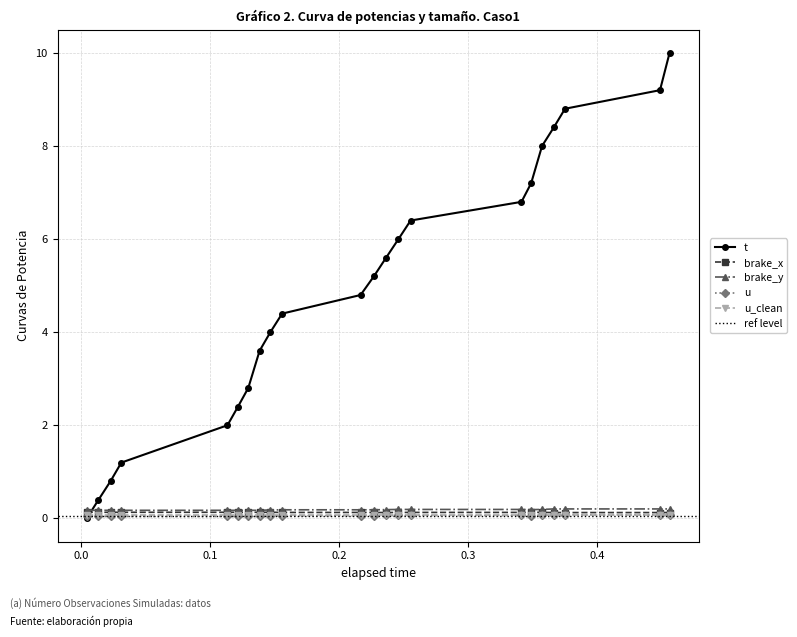

True or false: brake_y and u_clean cross at least once.

False